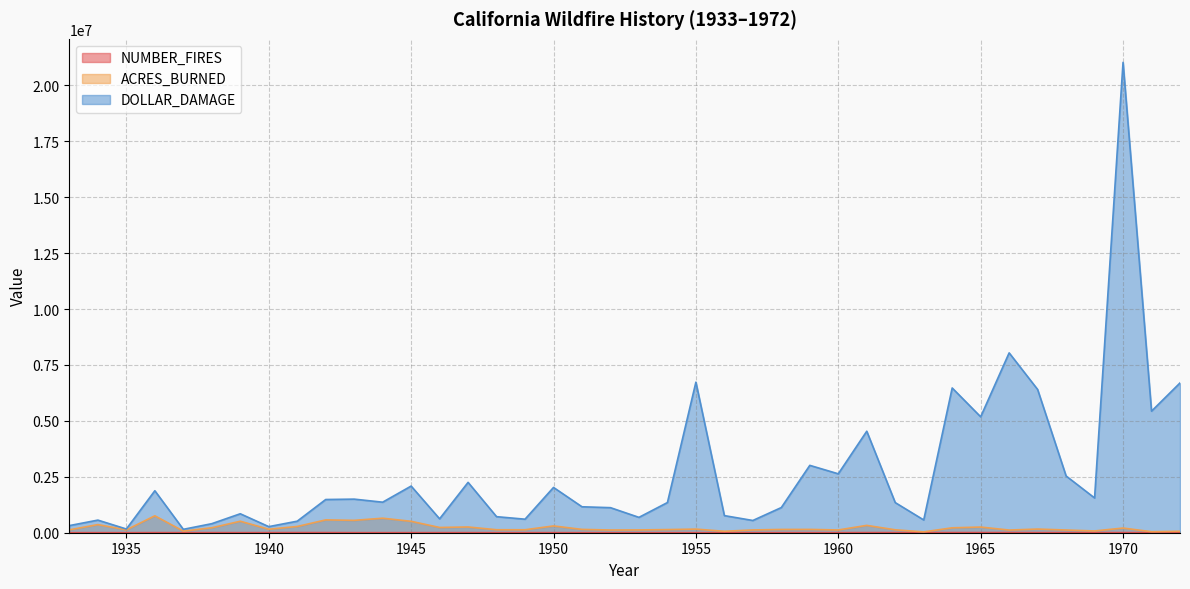

Which series has the largest total across all categories?

DOLLAR_DAMAGE